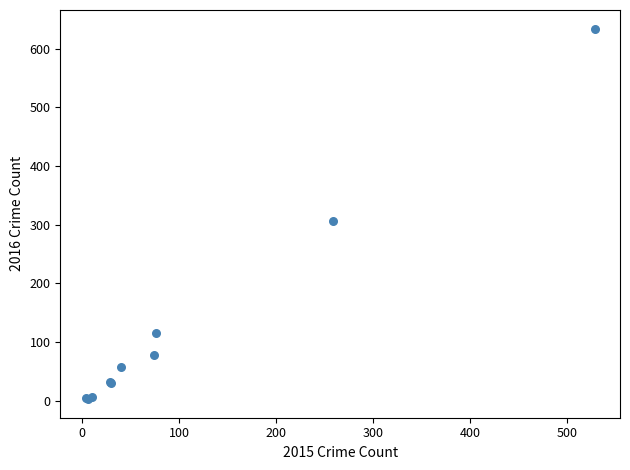

What Y value in the scatter plot is closest to 318?

306